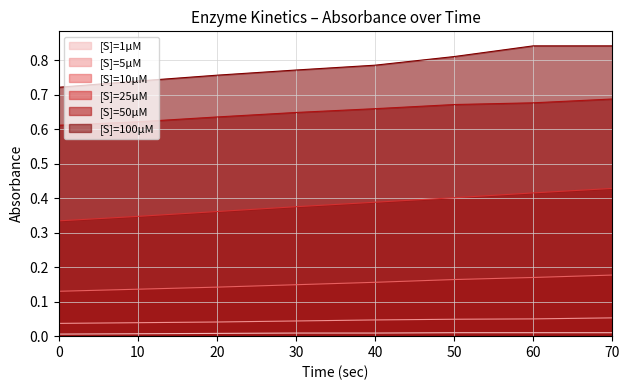

What is the sum of the [S]=50μM values at 0 and 20?

1.2